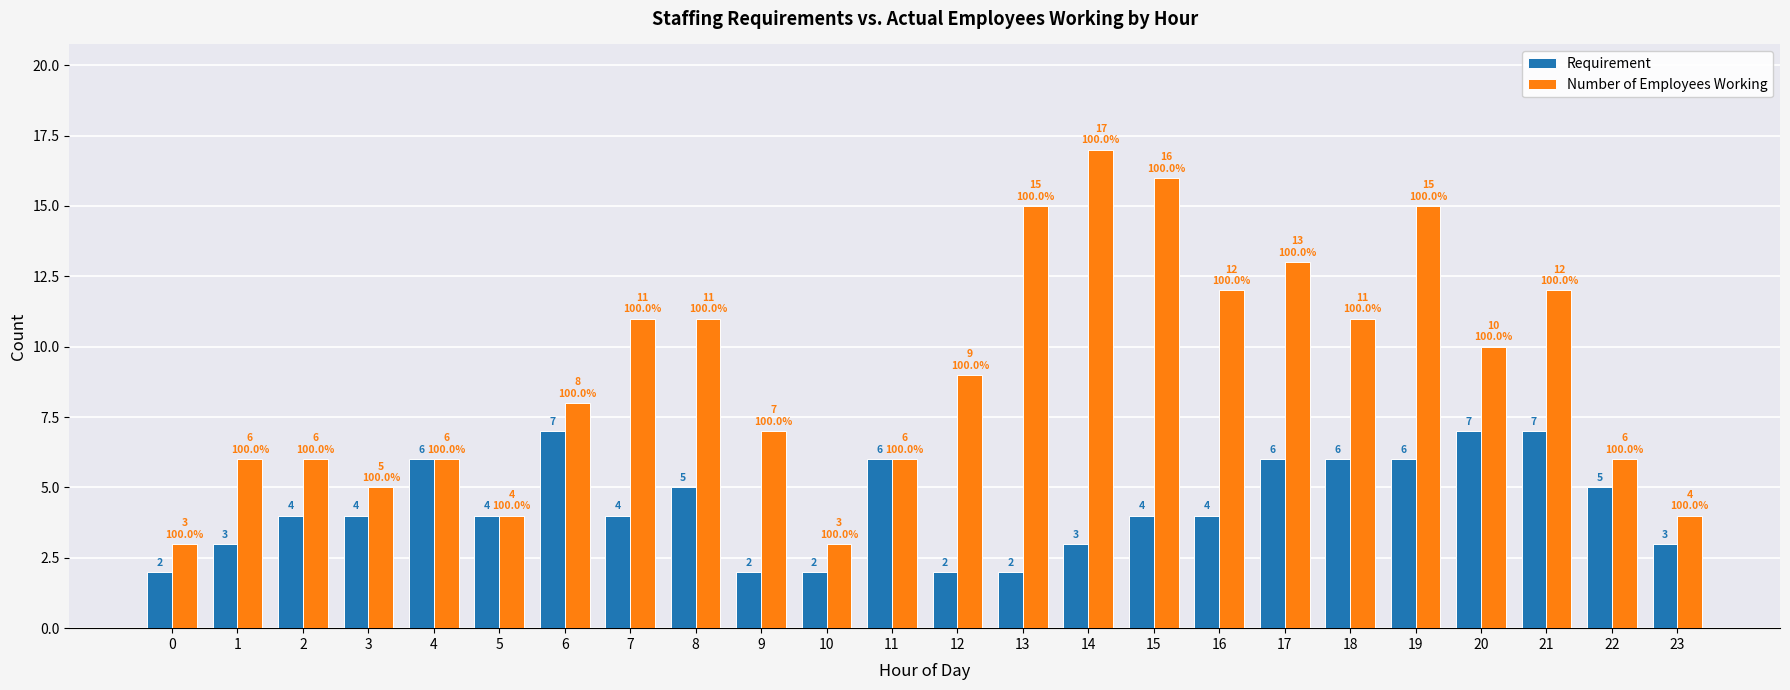

Reading left to right, what are all the values shown in this chart?

Requirement: 0=2	1=3	2=4	3=4	4=6	5=4	6=7	7=4	8=5	9=2	10=2	11=6	12=2	13=2	14=3	15=4	16=4	17=6	18=6	19=6	20=7	21=7	22=5	23=3
Number of Employees Working: 0=3	1=6	2=6	3=5	4=6	5=4	6=8	7=11	8=11	9=7	10=3	11=6	12=9	13=15	14=17	15=16	16=12	17=13	18=11	19=15	20=10	21=12	22=6	23=4